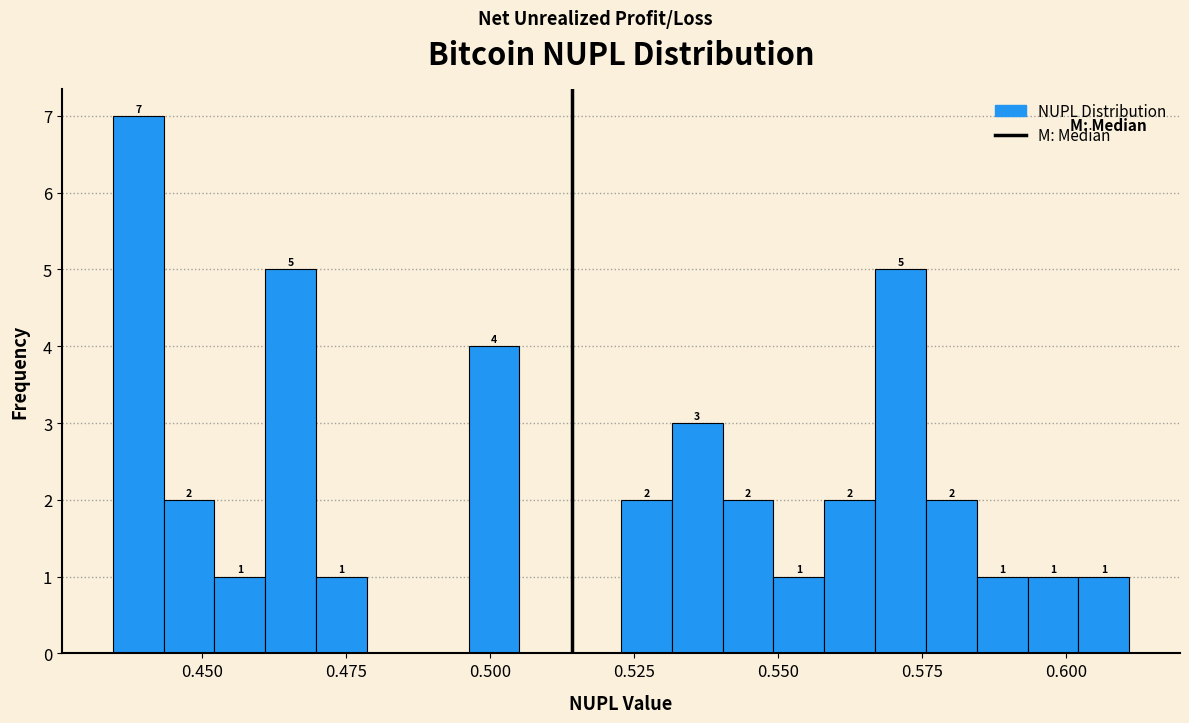

Read against the x-axis, roughly where is the centre of the tallest bar?

0.440